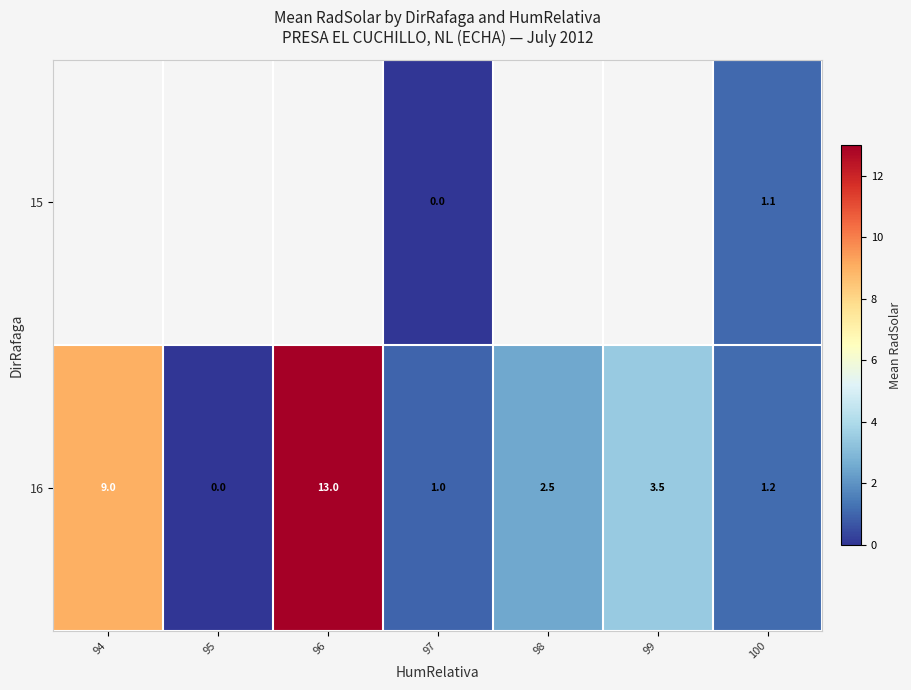

Where does the 16 series first go above 2?

94